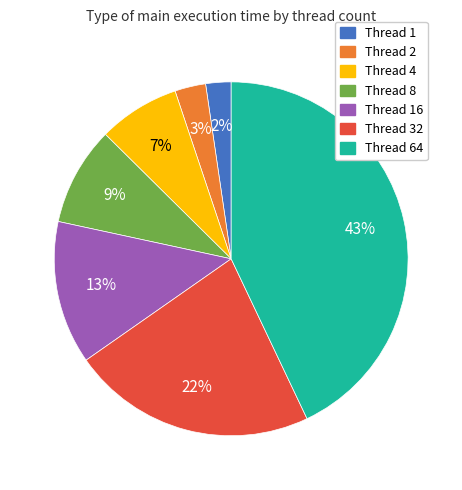

To the nearest percent, what is the average slice percentage?

14%